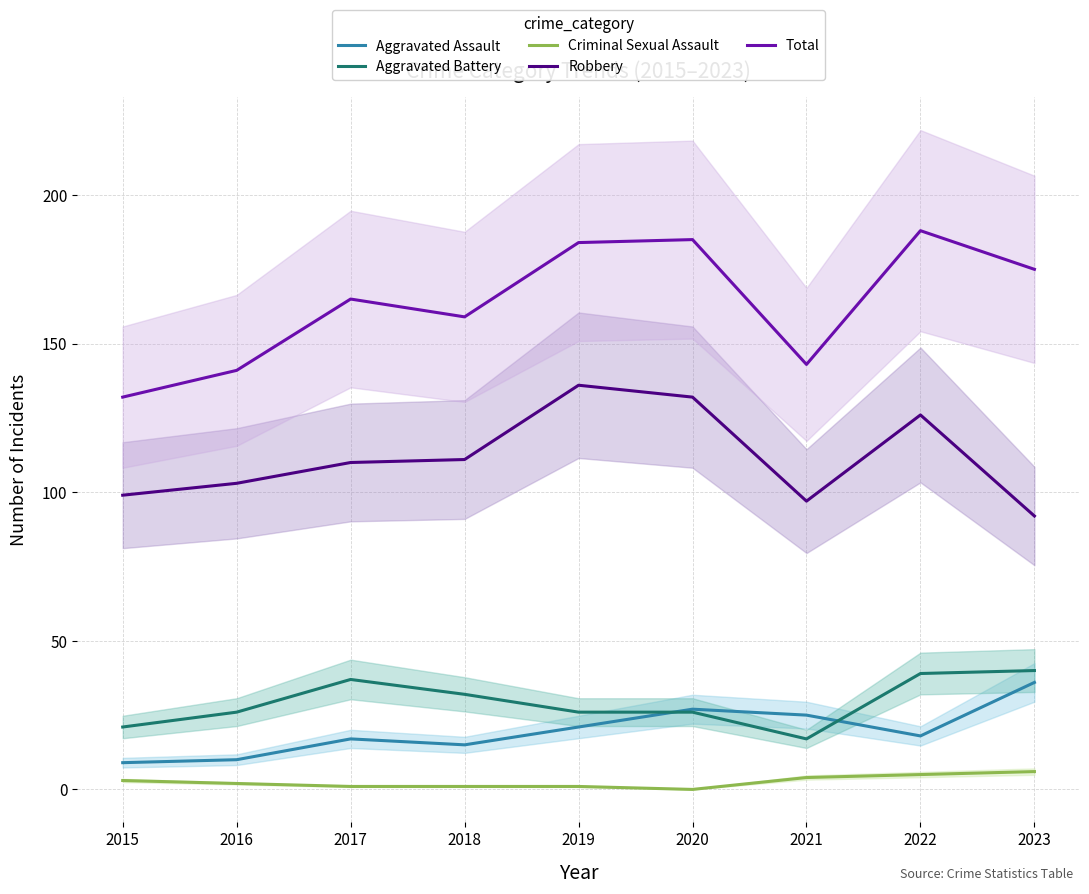

True or false: Aggravated Battery and Criminal Sexual Assault intersect in this chart.

False